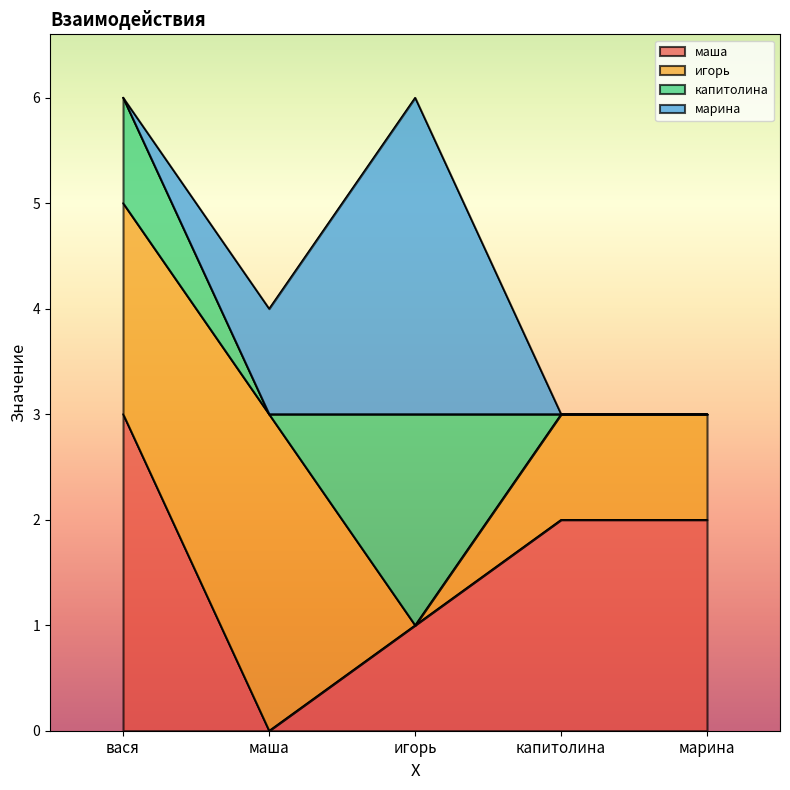

List the series in order of their overall mean, lowest first.

капитолина, марина, игорь, маша